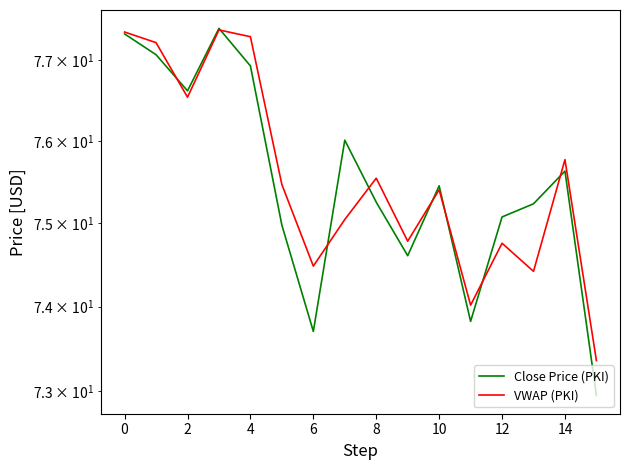

Rank the series by their average value, from lowest to highest.

Close Price (PKI), VWAP (PKI)